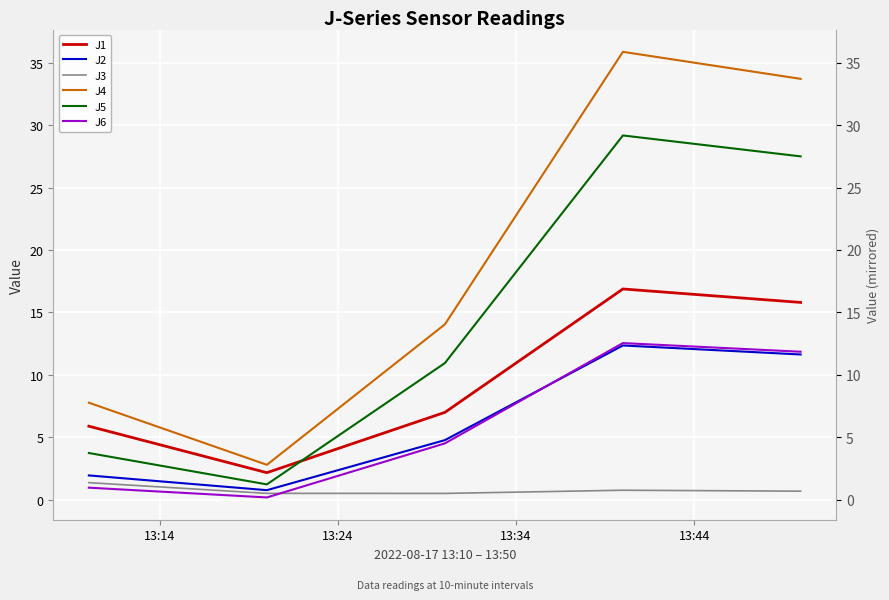

Reading right to left, extract all data points from this chart.

J1: 15.8	16.9	7.0	2.2	5.9
J2: 11.6	12.4	4.8	0.8	1.9
J3: 0.7	0.8	0.5	0.5	1.4
J4: 33.7	35.9	14.0	2.8	7.8
J5: 27.5	29.2	10.9	1.2	3.7
J6: 11.8	12.5	4.5	0.2	1.0